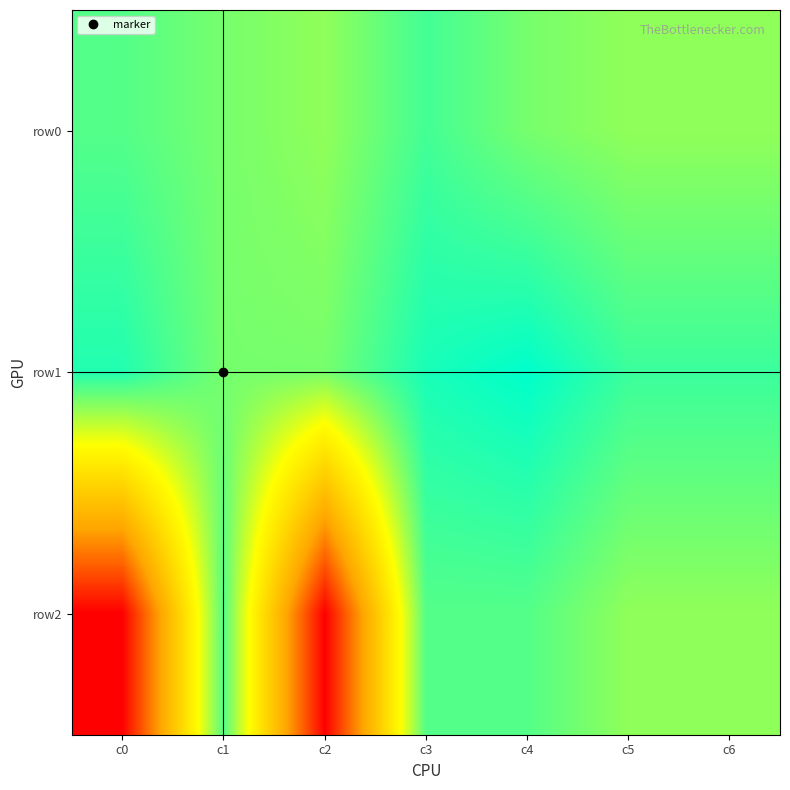

What is the spread (max minus min) of values at c5?

10